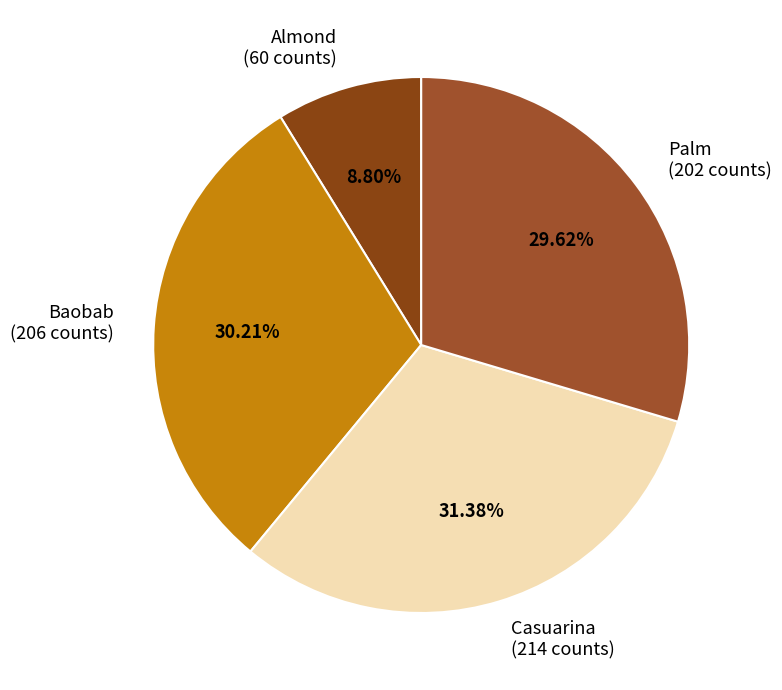

How many segments does this pie chart have?

4